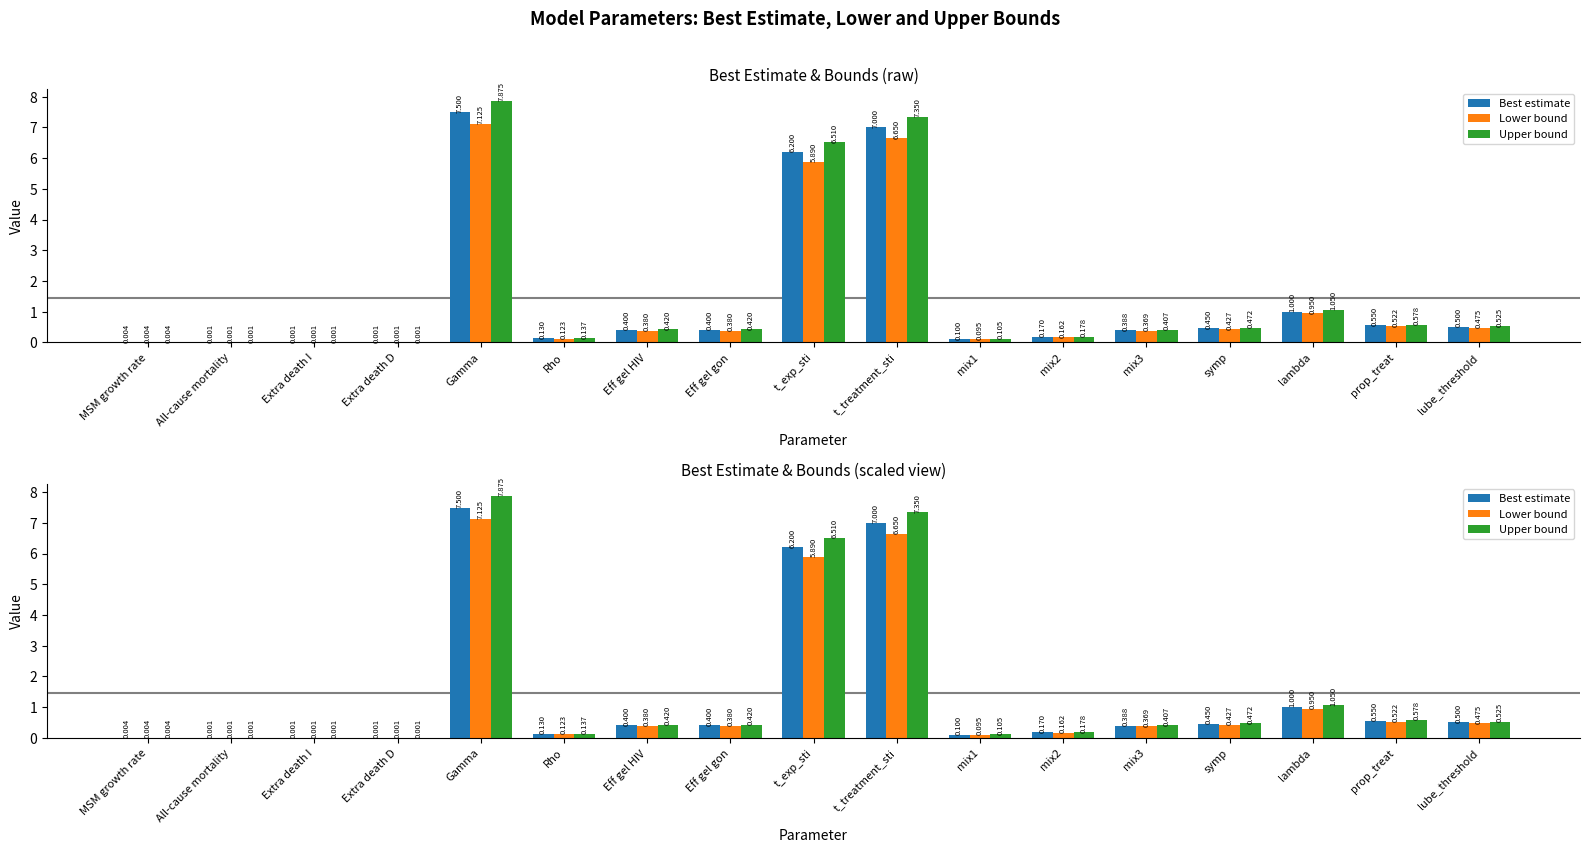

What is the difference between the maximum and minimum values in the Lower bound series?

7.1